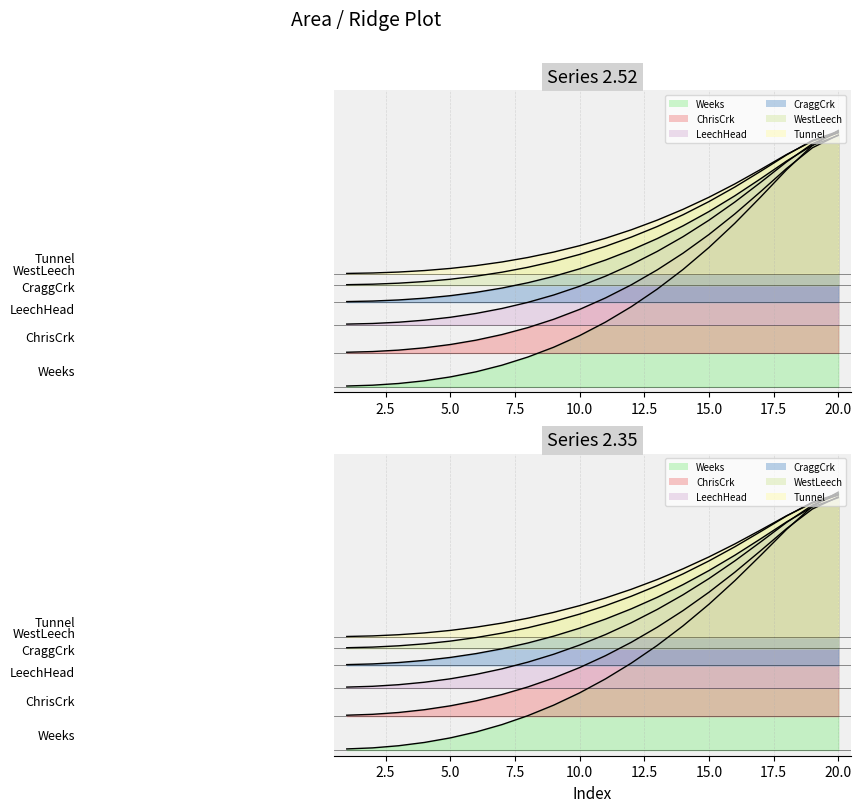

Reading left to right, list all the values displayed in this chart.

2.52: 1=0.0	2=0.0	3=0.0	4=0.0	5=0.0	6=0.1	7=0.1	8=0.1	9=0.1	10=0.2	11=0.2	12=0.3	13=0.3	14=0.4	15=0.5	16=0.6	17=0.7	18=0.8	19=0.9	20=0.9
2.35: 1=0.4	2=0.4	3=0.4	4=0.4	5=0.4	6=0.4	7=0.4	8=0.4	9=0.4	10=0.5	11=0.5	12=0.5	13=0.6	14=0.6	15=0.7	16=0.7	17=0.8	18=0.8	19=0.9	20=0.9